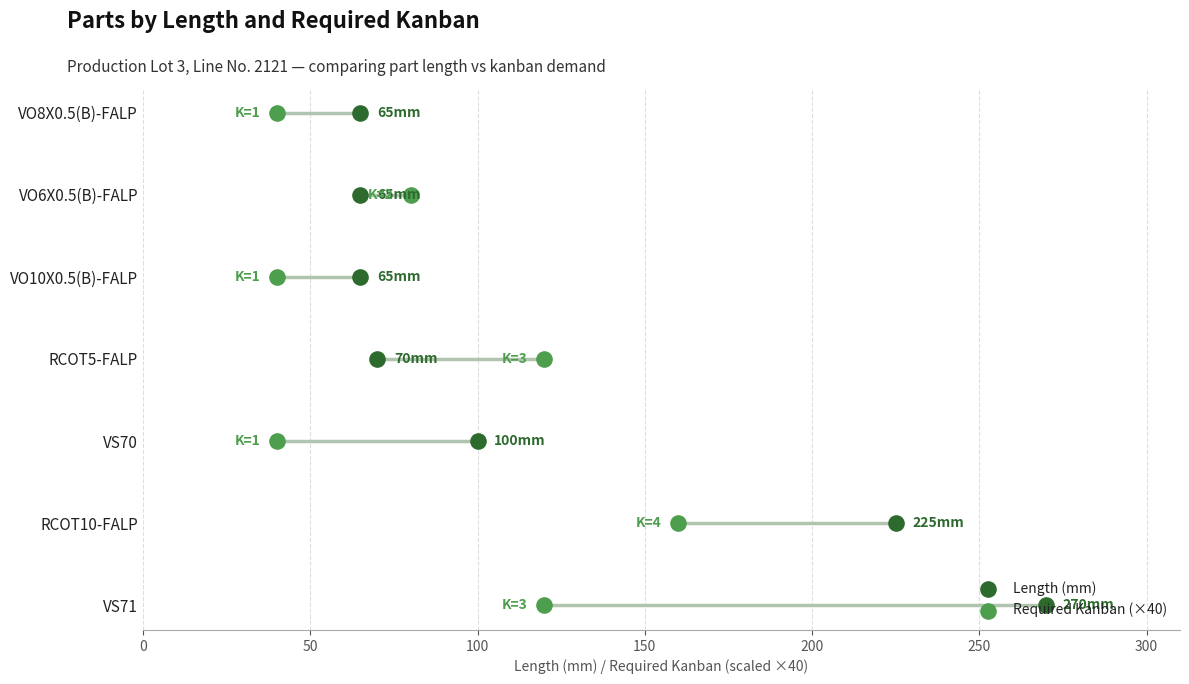

Is the value of Required Kanban (×40) at 250 greater than the value of Length (mm) at 150?

Yes